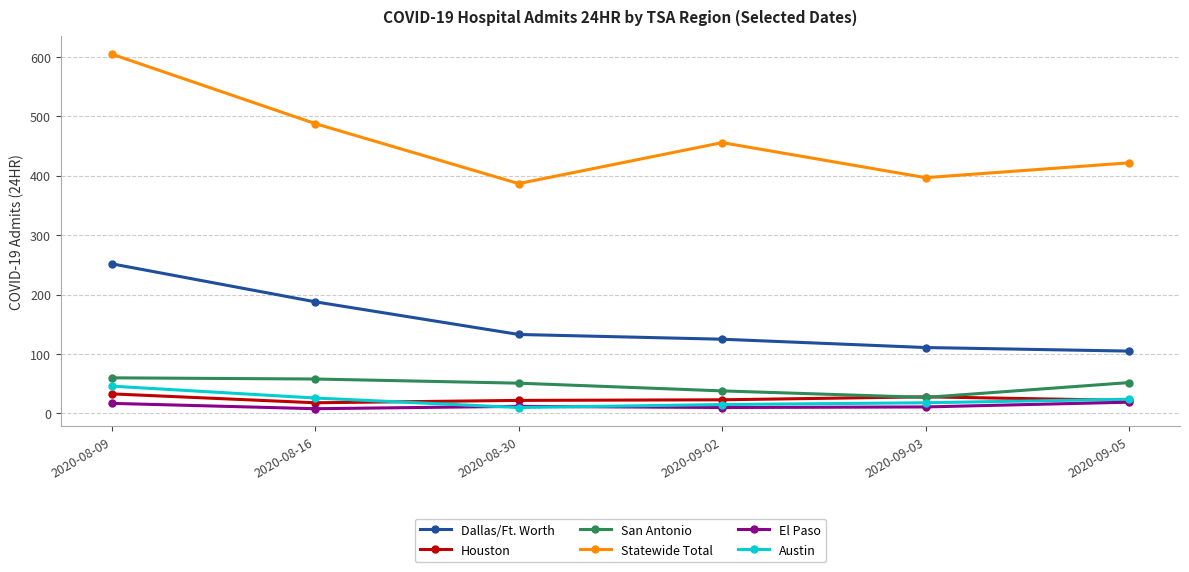

What are all the series names shown in the legend?

Dallas/Ft. Worth, Houston, San Antonio, Statewide Total, El Paso, Austin